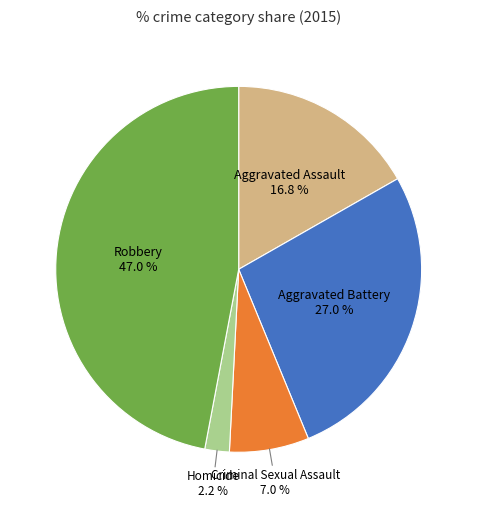

Is there a majority slice in this chart?

No